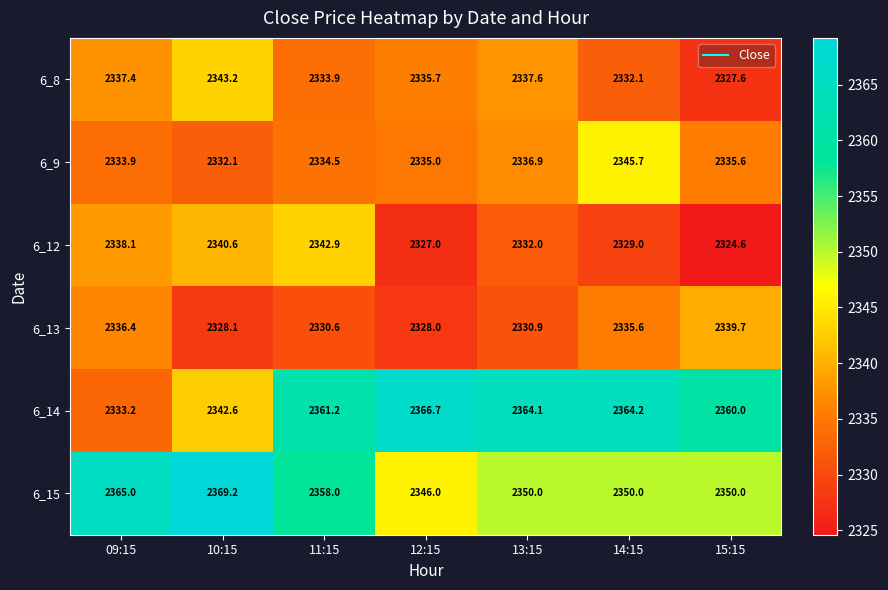

What is the difference between the maximum and second lowest values in the 6_9 series?

11.8